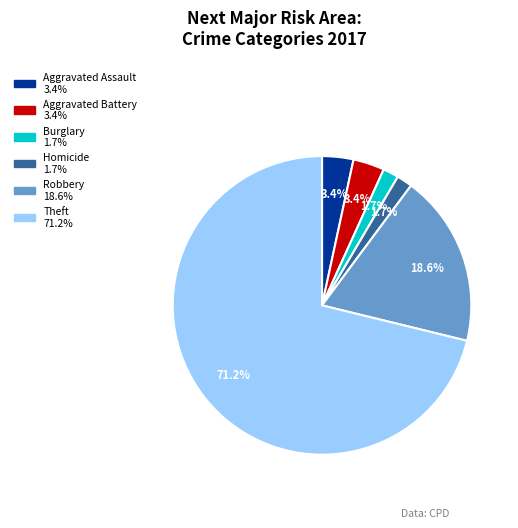

Is there a majority slice in this chart?

Yes